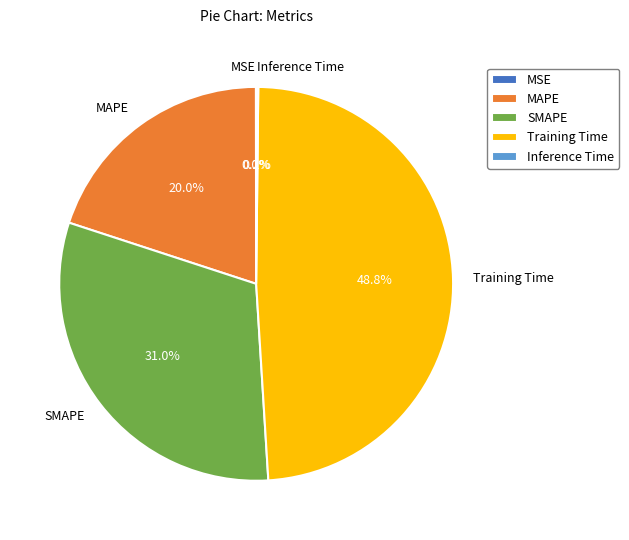

Is there a majority slice in this chart?

No